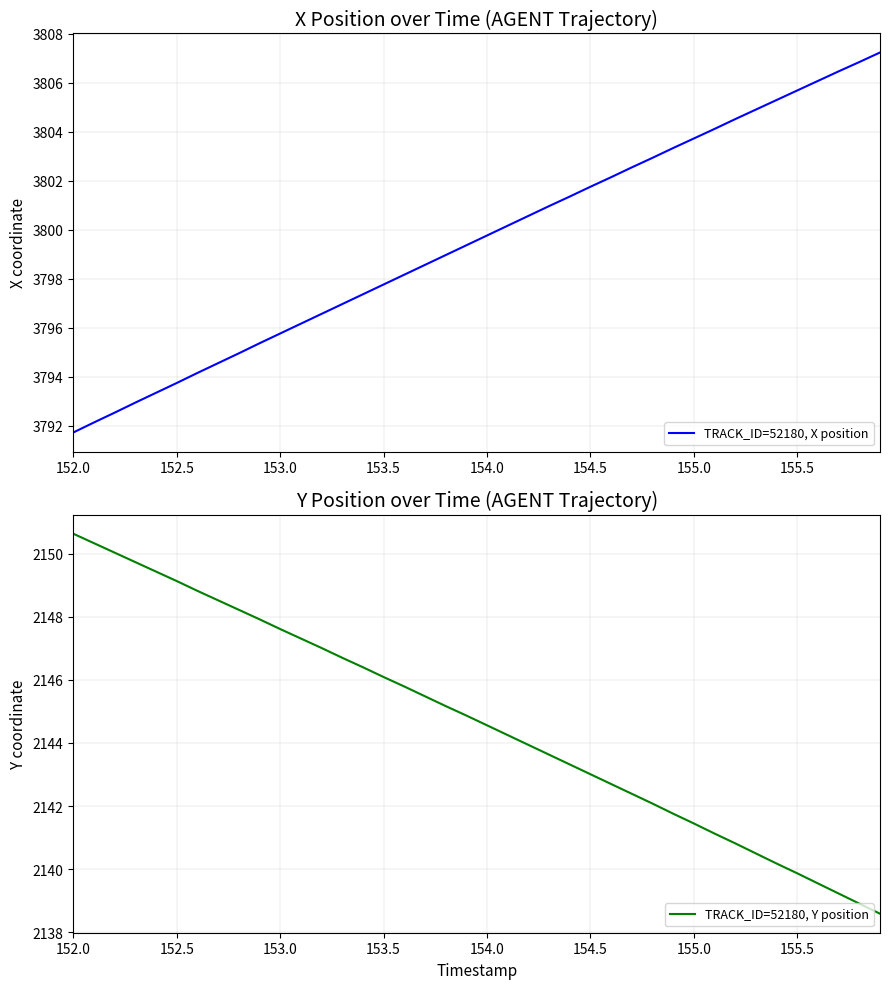

What is the sum of all TRACK_ID=52180, Y position values?

85787.1